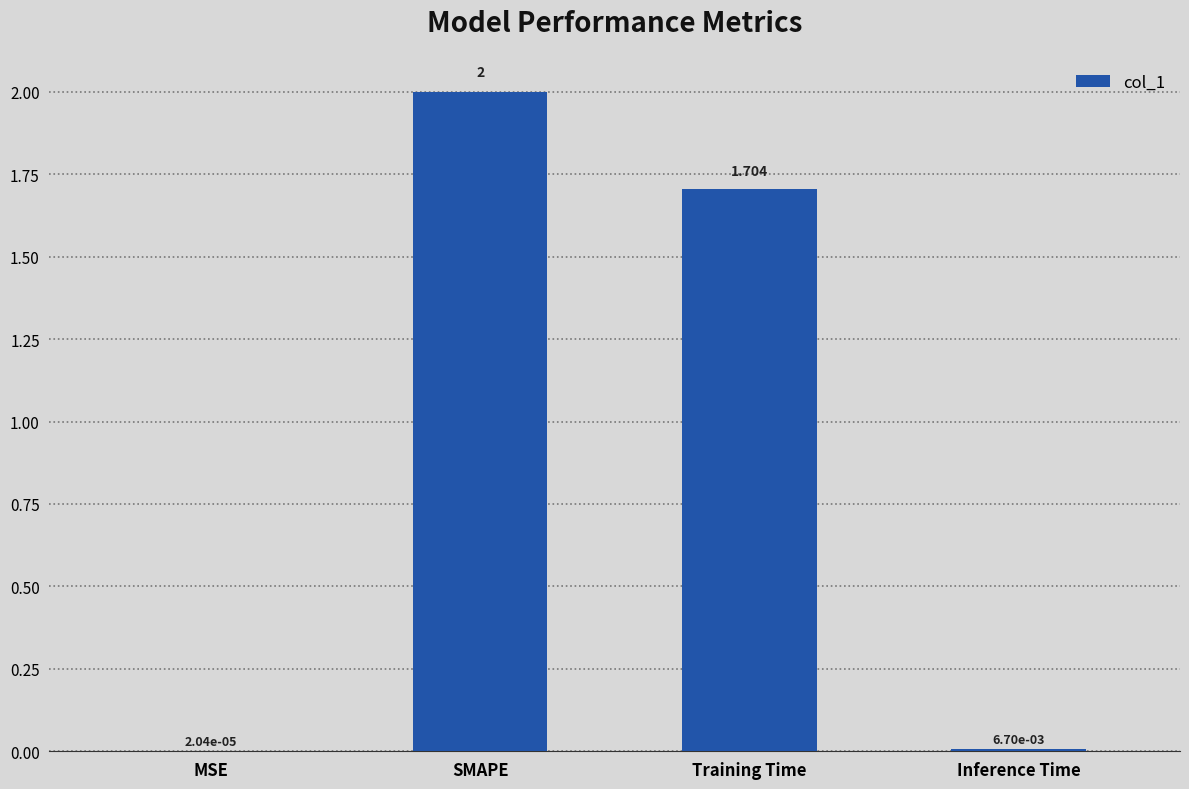

Which has a higher value, MSE or SMAPE?

SMAPE